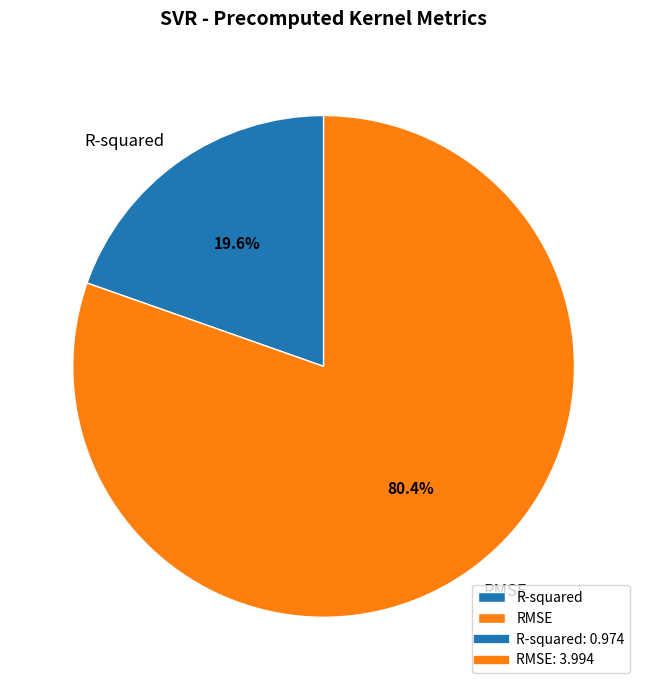

How much of the chart is everything except RMSE?

19.6%